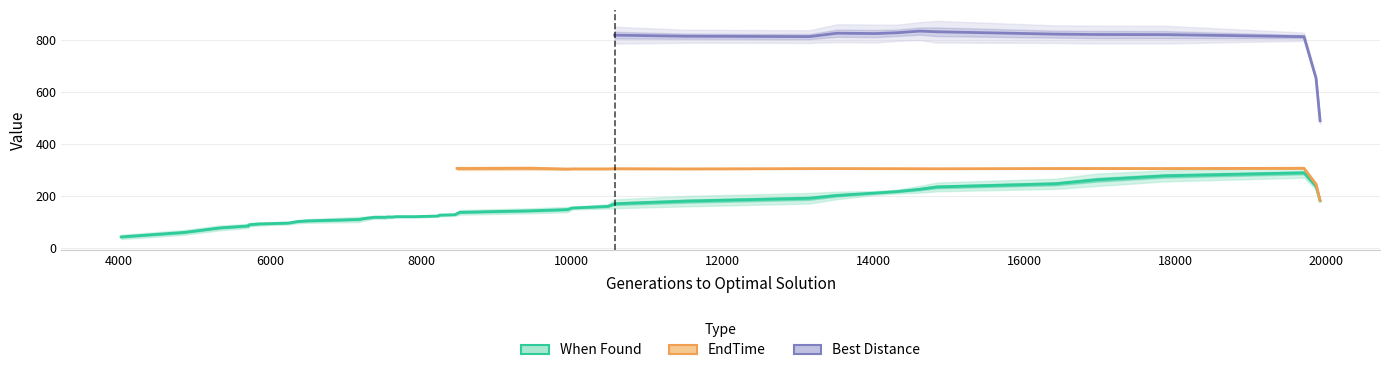

True or false: EndTime and When Found cross at least once.

False